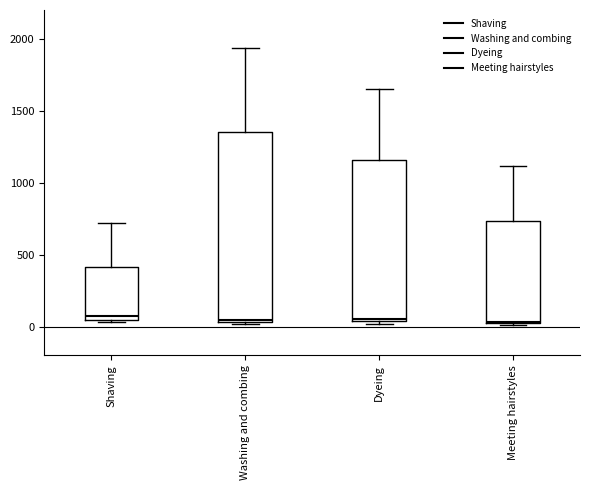

Comparing the boxes themselves (not the whiskers), which one is the tallest?

Washing and combing